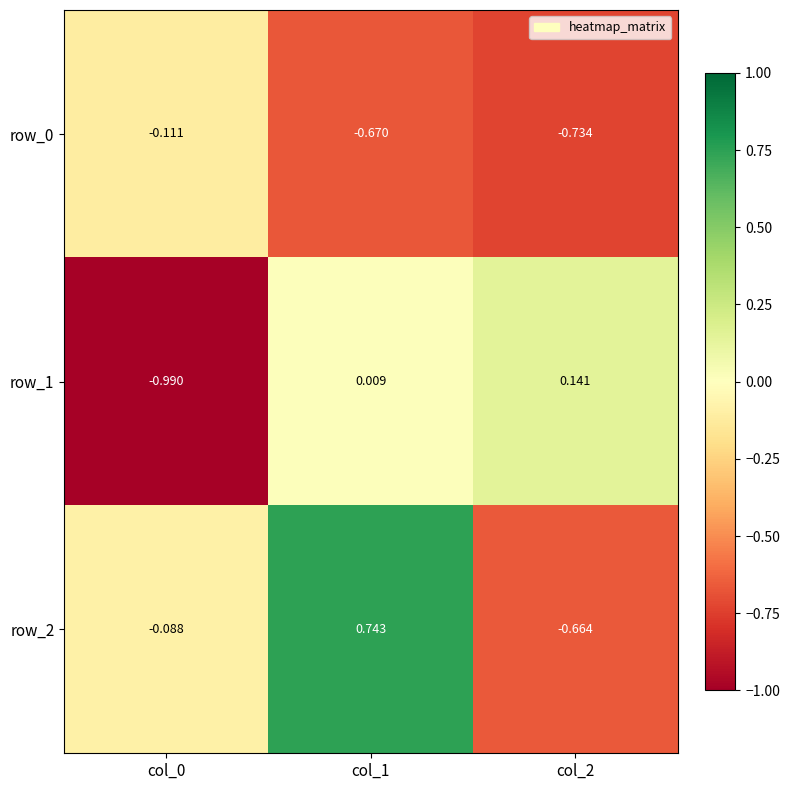

What is the difference between the highest and lowest values at col_2?

0.9